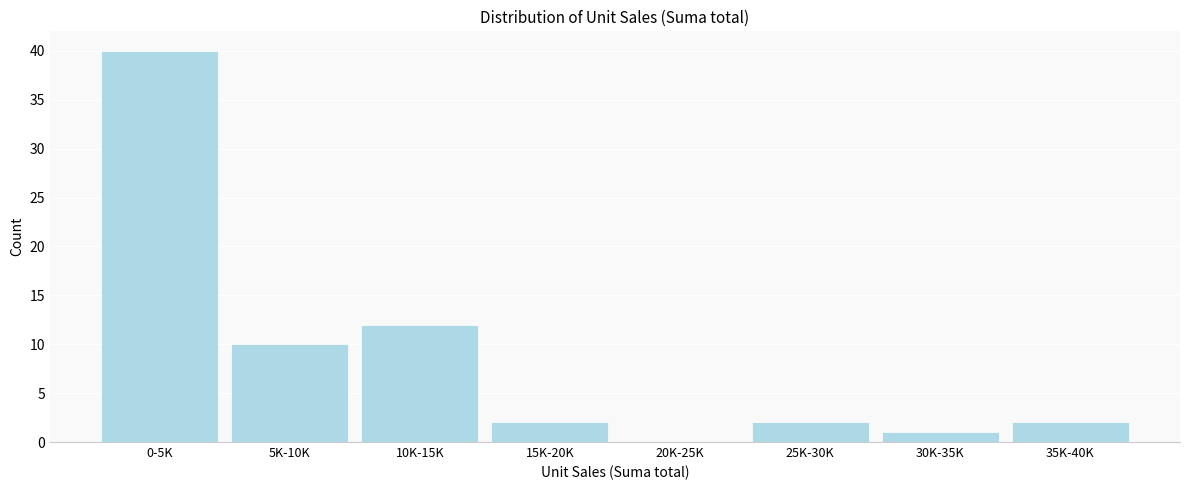

Reading right to left, list all the values displayed in this chart.

35K-40K=2	30K-35K=1	25K-30K=2	20K-25K=0	15K-20K=2	10K-15K=12	5K-10K=10	0-5K=40